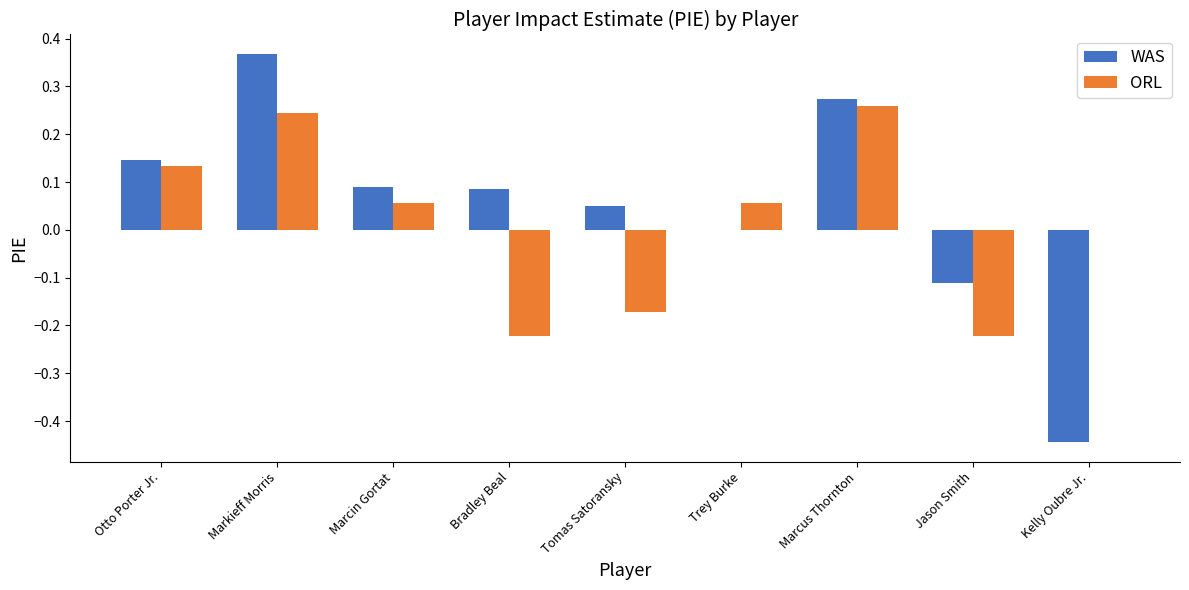

Between Otto Porter Jr. and Tomas Satoransky, which series saw the biggest shift?

ORL